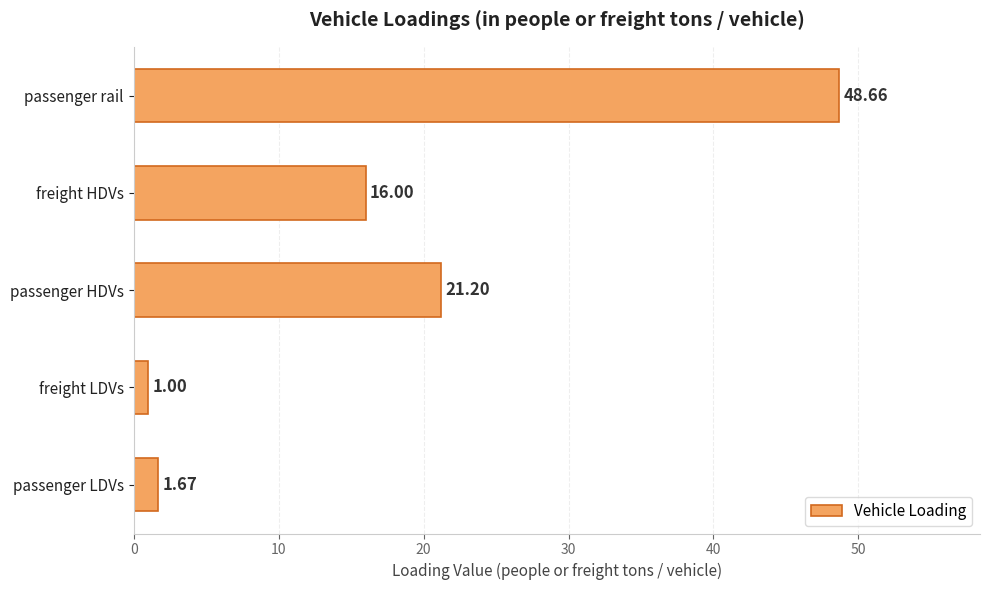

What is the average value?

17.7